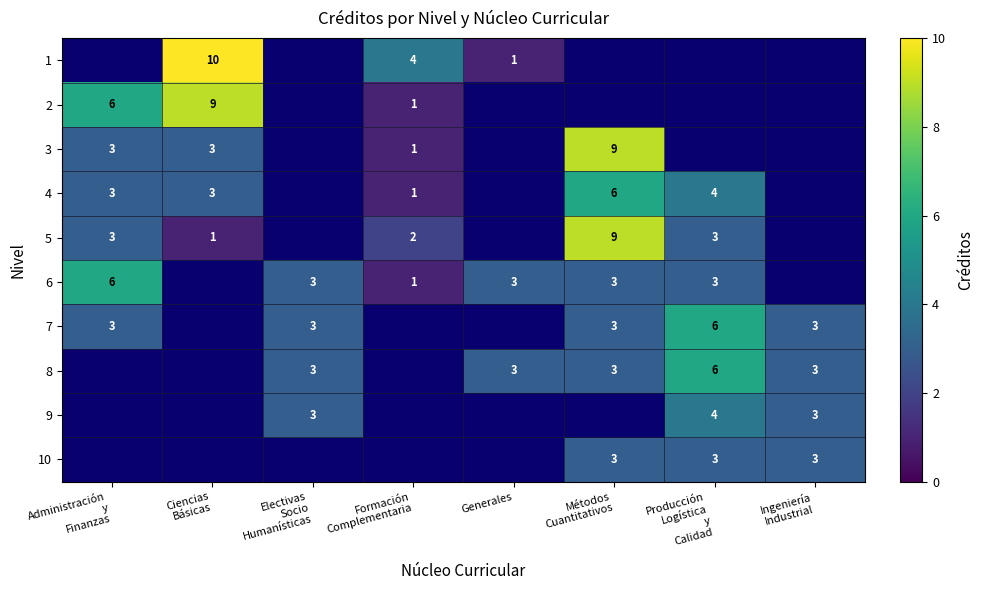

What is the approximate value of 6 at Generales?

3